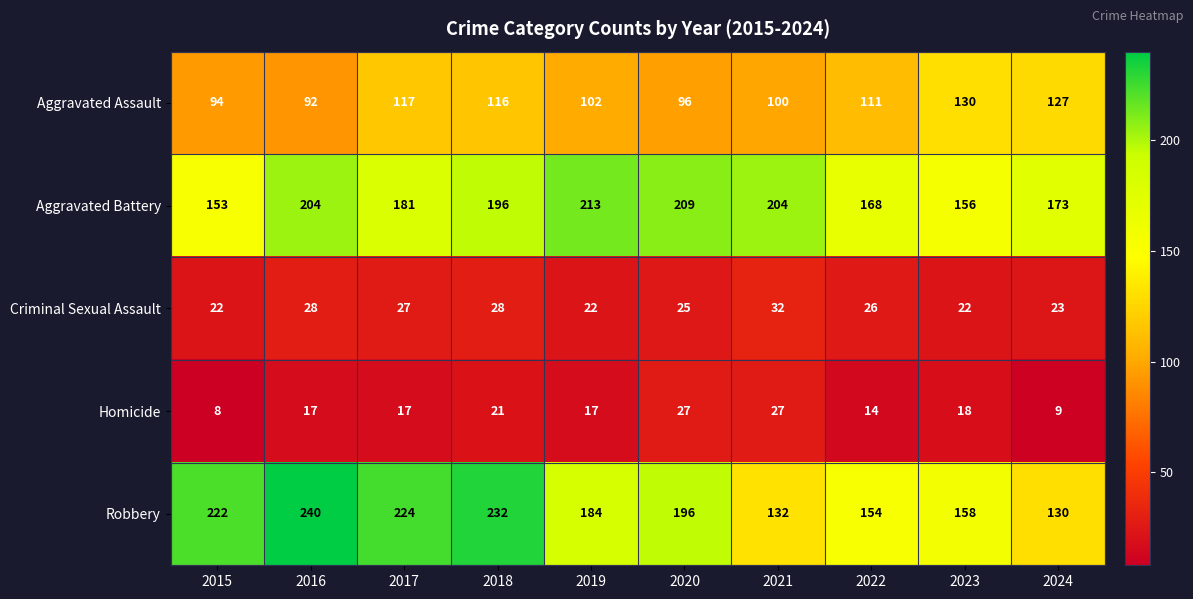

The value of Aggravated Battery at 2019 is 213. True or false?

True